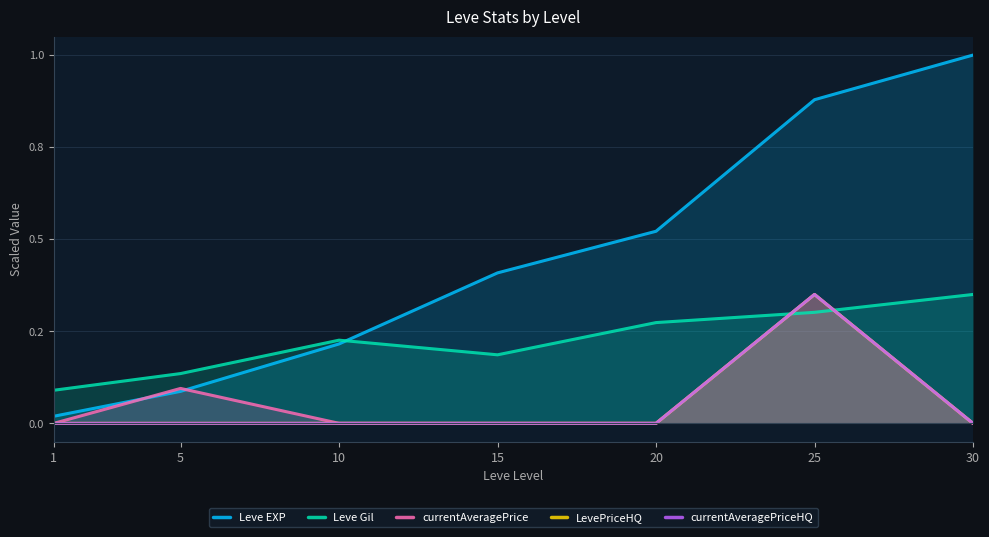

Reading left to right, list all the values displayed in this chart.

Leve EXP: 1=0.0	5=0.1	10=0.2	15=0.4	20=0.5	25=0.9	30=1.0
Leve Gil: 1=0.1	5=0.1	10=0.2	15=0.2	20=0.3	25=0.3	30=0.3
currentAveragePrice: 1=0.0	5=0.1	10=0.0	15=0.0	20=0.0	25=0.3	30=0.0
LevePriceHQ: 1=0.0	5=0.0	10=0.0	15=0.0	20=0.0	25=0.3	30=0.0
currentAveragePriceHQ: 1=0.0	5=0.0	10=0.0	15=0.0	20=0.0	25=0.3	30=0.0